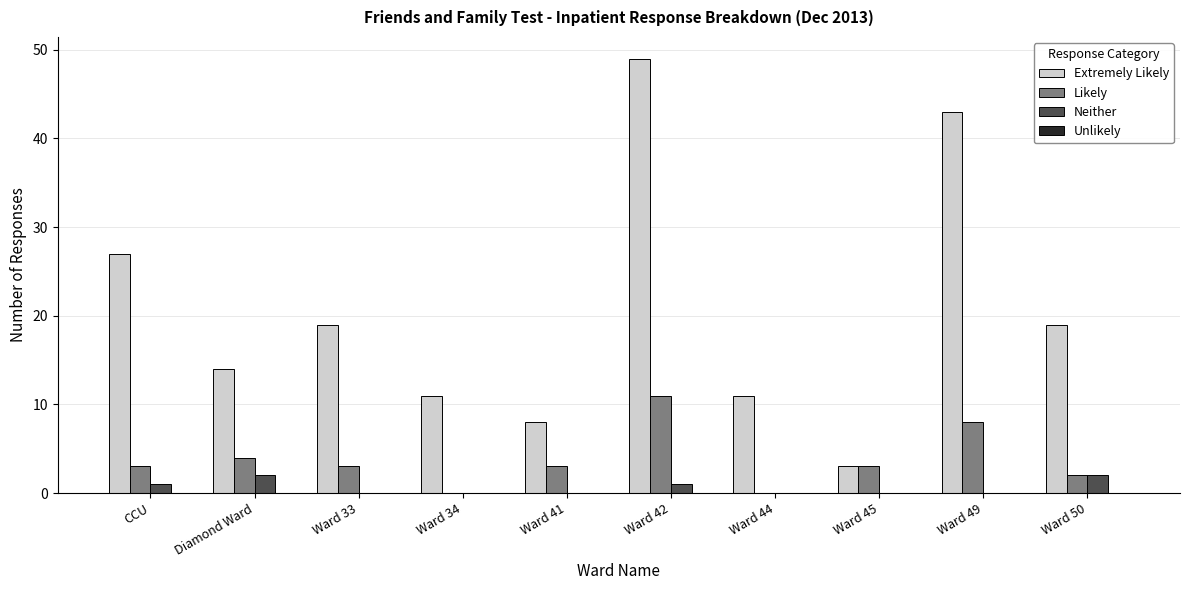

What is the maximum value shown in the chart?

49